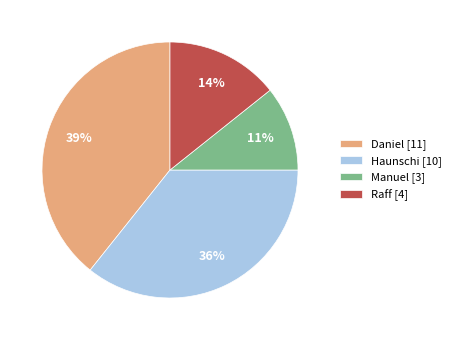

Count the number of slices in the pie.

4